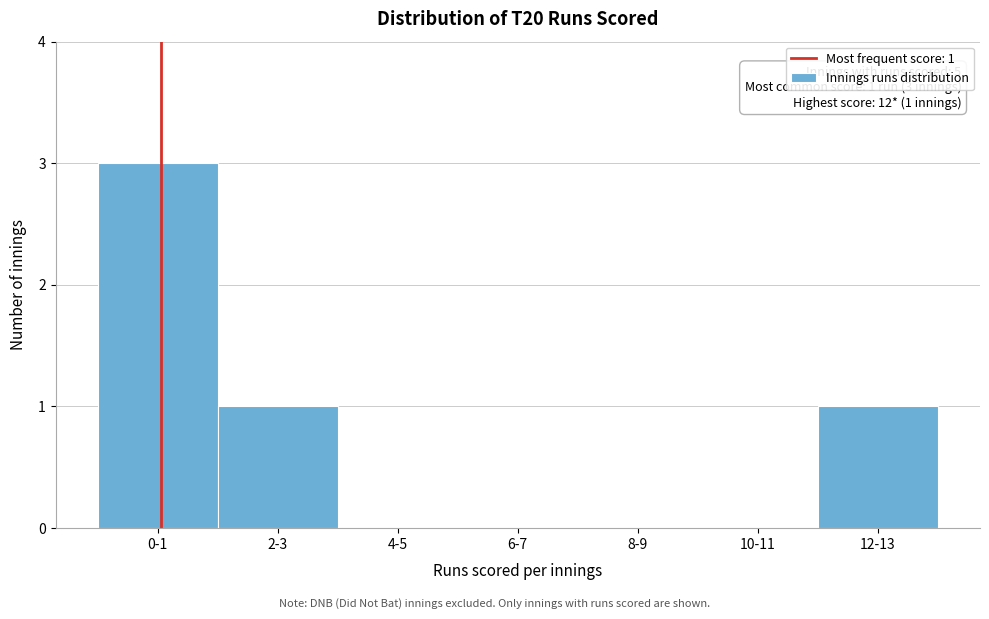

Reading right to left, list all the values displayed in this chart.

12-13=1	10-11=0	8-9=0	6-7=0	4-5=0	2-3=1	0-1=3